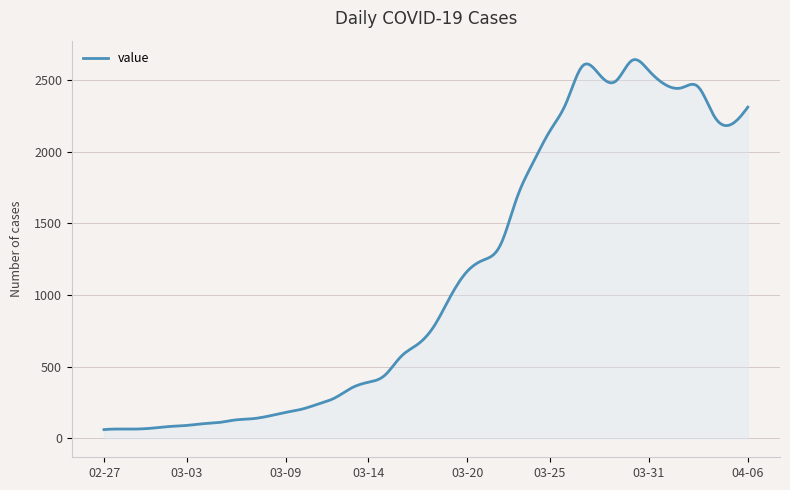

What is the maximum value shown in the chart?

2642.5